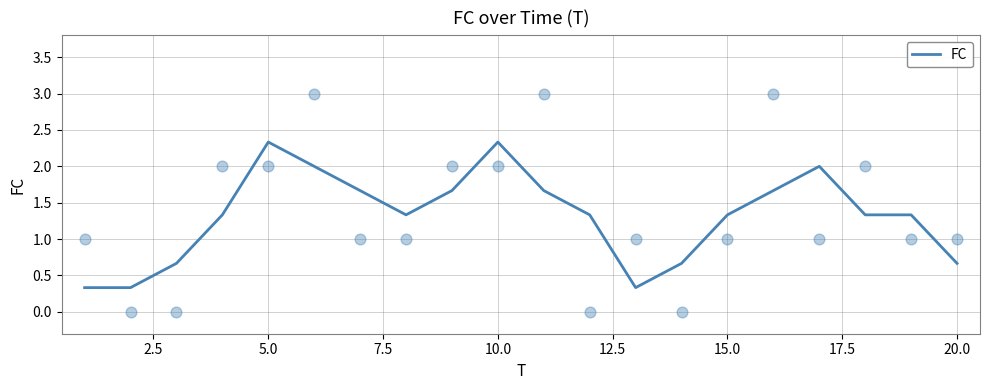

What is the highest value of the FC series?

2.3